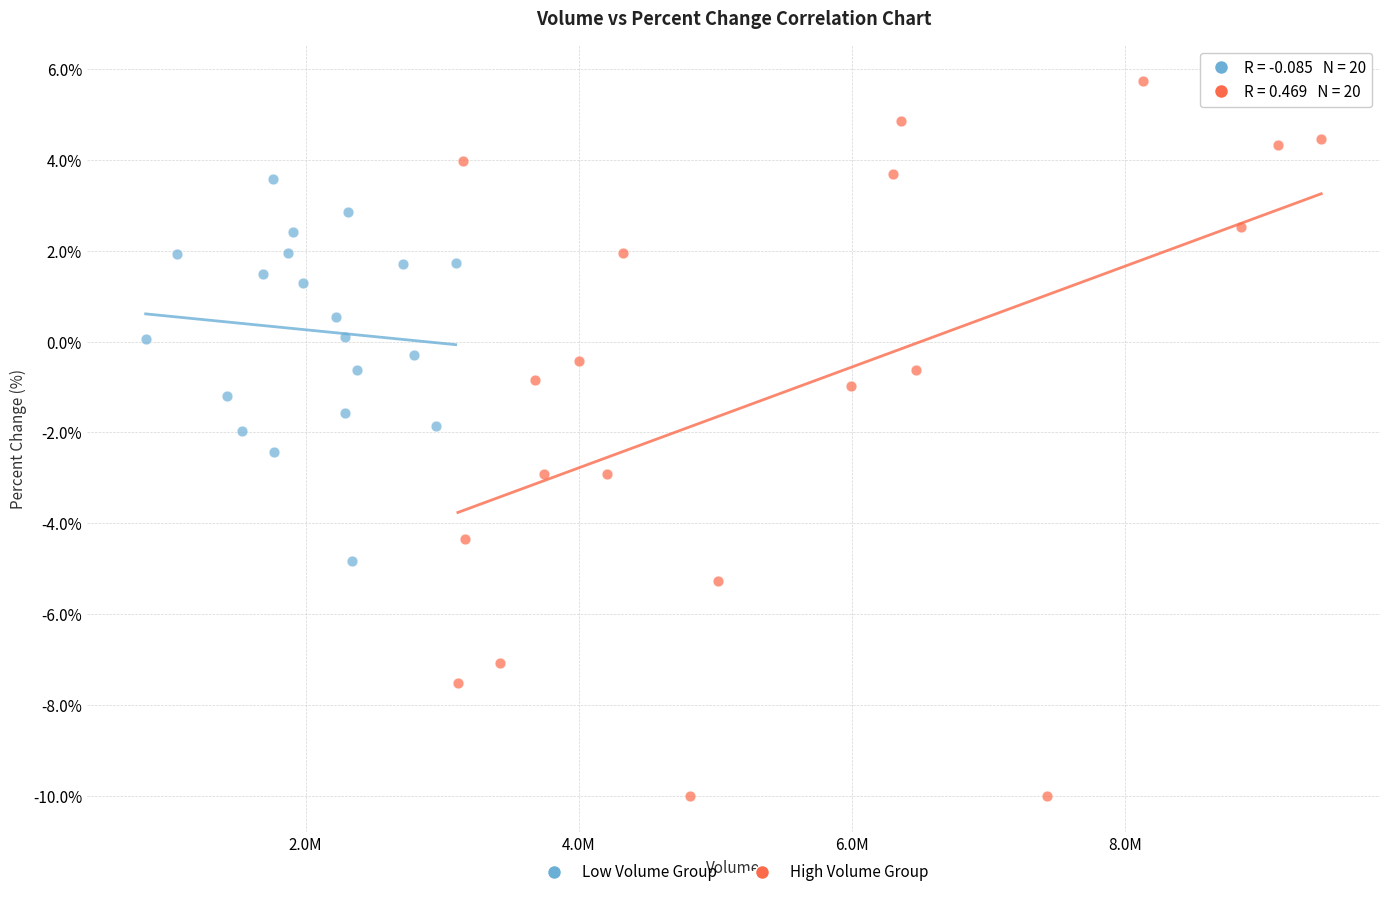

Which series has the widest spread of Y values?

High Volume Group